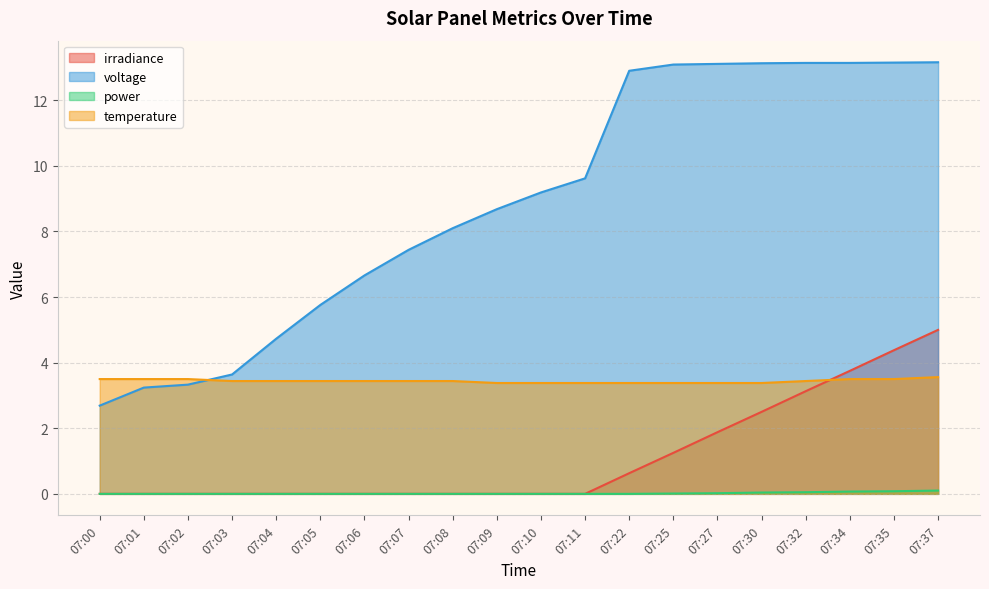

True or false: power has more than 0 points higher than both neighbors.

False